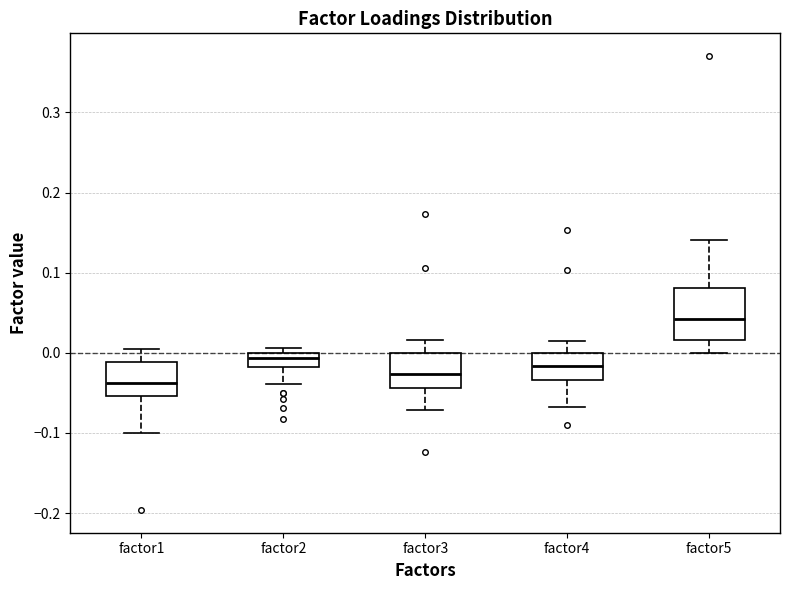

Which box is the tallest, from its lower edge to its upper edge?

factor5